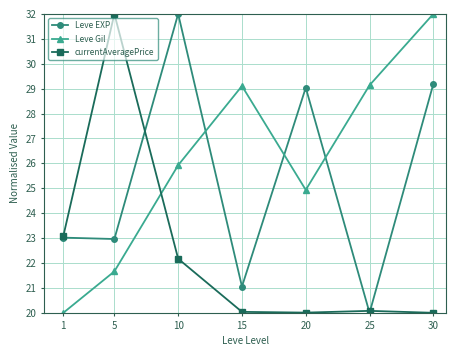

Count the number of data series in this chart.

3